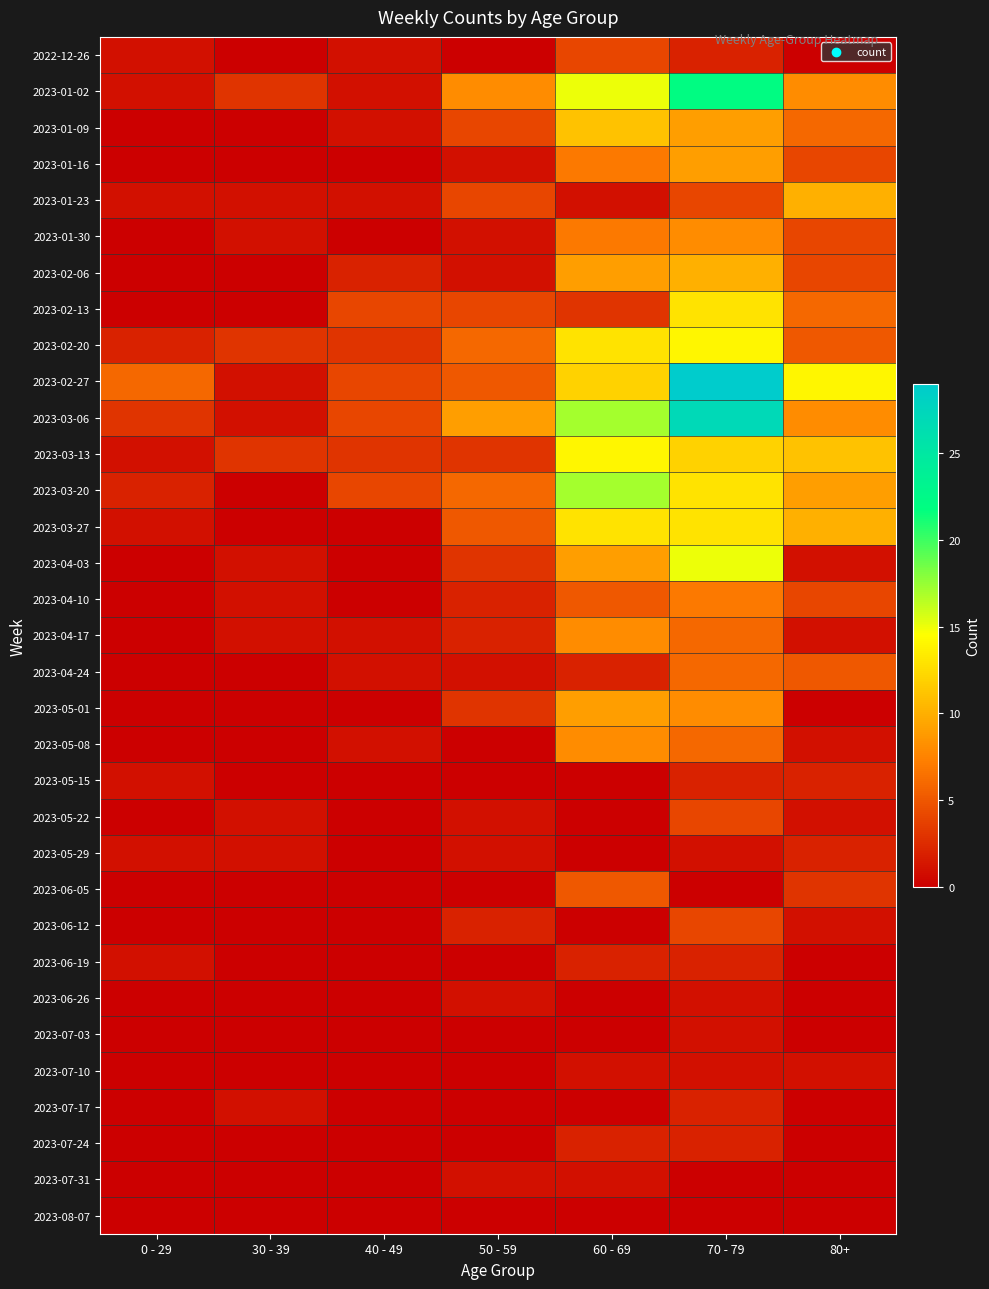

Reading left to right, transcribe all the data shown in this chart.

2022-12-26: 0 - 29=1	30 - 39=0	40 - 49=1	50 - 59=0	60 - 69=4	70 - 79=2	80+=0
2023-01-02: 0 - 29=1	30 - 39=3	40 - 49=1	50 - 59=8	60 - 69=15	70 - 79=22	80+=8
2023-01-09: 0 - 29=0	30 - 39=0	40 - 49=1	50 - 59=4	60 - 69=11	70 - 79=9	80+=6
2023-01-16: 0 - 29=0	30 - 39=0	40 - 49=0	50 - 59=1	60 - 69=7	70 - 79=9	80+=4
2023-01-23: 0 - 29=1	30 - 39=1	40 - 49=1	50 - 59=4	60 - 69=1	70 - 79=4	80+=10
2023-01-30: 0 - 29=0	30 - 39=1	40 - 49=0	50 - 59=1	60 - 69=7	70 - 79=8	80+=4
2023-02-06: 0 - 29=0	30 - 39=0	40 - 49=2	50 - 59=1	60 - 69=9	70 - 79=10	80+=4
2023-02-13: 0 - 29=0	30 - 39=0	40 - 49=4	50 - 59=4	60 - 69=3	70 - 79=13	80+=6
2023-02-20: 0 - 29=2	30 - 39=3	40 - 49=3	50 - 59=6	60 - 69=13	70 - 79=14	80+=5
2023-02-27: 0 - 29=6	30 - 39=1	40 - 49=4	50 - 59=5	60 - 69=12	70 - 79=29	80+=14
2023-03-06: 0 - 29=3	30 - 39=1	40 - 49=4	50 - 59=9	60 - 69=17	70 - 79=27	80+=8
2023-03-13: 0 - 29=1	30 - 39=3	40 - 49=3	50 - 59=3	60 - 69=14	70 - 79=12	80+=11
2023-03-20: 0 - 29=2	30 - 39=0	40 - 49=4	50 - 59=6	60 - 69=17	70 - 79=13	80+=9
2023-03-27: 0 - 29=1	30 - 39=0	40 - 49=0	50 - 59=5	60 - 69=13	70 - 79=13	80+=10
2023-04-03: 0 - 29=0	30 - 39=1	40 - 49=0	50 - 59=3	60 - 69=9	70 - 79=15	80+=1
2023-04-10: 0 - 29=0	30 - 39=1	40 - 49=0	50 - 59=2	60 - 69=5	70 - 79=7	80+=4
2023-04-17: 0 - 29=0	30 - 39=1	40 - 49=1	50 - 59=2	60 - 69=8	70 - 79=6	80+=1
2023-04-24: 0 - 29=0	30 - 39=0	40 - 49=1	50 - 59=1	60 - 69=2	70 - 79=6	80+=5
2023-05-01: 0 - 29=0	30 - 39=0	40 - 49=0	50 - 59=3	60 - 69=9	70 - 79=8	80+=0
2023-05-08: 0 - 29=0	30 - 39=0	40 - 49=1	50 - 59=0	60 - 69=8	70 - 79=6	80+=1
2023-05-15: 0 - 29=1	30 - 39=0	40 - 49=0	50 - 59=0	60 - 69=0	70 - 79=2	80+=2
2023-05-22: 0 - 29=0	30 - 39=1	40 - 49=0	50 - 59=1	60 - 69=0	70 - 79=4	80+=1
2023-05-29: 0 - 29=1	30 - 39=1	40 - 49=0	50 - 59=1	60 - 69=0	70 - 79=1	80+=2
2023-06-05: 0 - 29=0	30 - 39=0	40 - 49=0	50 - 59=0	60 - 69=5	70 - 79=0	80+=3
2023-06-12: 0 - 29=0	30 - 39=0	40 - 49=0	50 - 59=2	60 - 69=0	70 - 79=4	80+=1
2023-06-19: 0 - 29=1	30 - 39=0	40 - 49=0	50 - 59=0	60 - 69=2	70 - 79=2	80+=0
2023-06-26: 0 - 29=0	30 - 39=0	40 - 49=0	50 - 59=1	60 - 69=0	70 - 79=1	80+=0
2023-07-03: 0 - 29=0	30 - 39=0	40 - 49=0	50 - 59=0	60 - 69=0	70 - 79=1	80+=0
2023-07-10: 0 - 29=0	30 - 39=0	40 - 49=0	50 - 59=0	60 - 69=1	70 - 79=1	80+=1
2023-07-17: 0 - 29=0	30 - 39=1	40 - 49=0	50 - 59=0	60 - 69=0	70 - 79=2	80+=0
2023-07-24: 0 - 29=0	30 - 39=0	40 - 49=0	50 - 59=0	60 - 69=2	70 - 79=2	80+=0
2023-07-31: 0 - 29=0	30 - 39=0	40 - 49=0	50 - 59=1	60 - 69=1	70 - 79=0	80+=0
2023-08-07: 0 - 29=0	30 - 39=0	40 - 49=0	50 - 59=0	60 - 69=0	70 - 79=0	80+=0